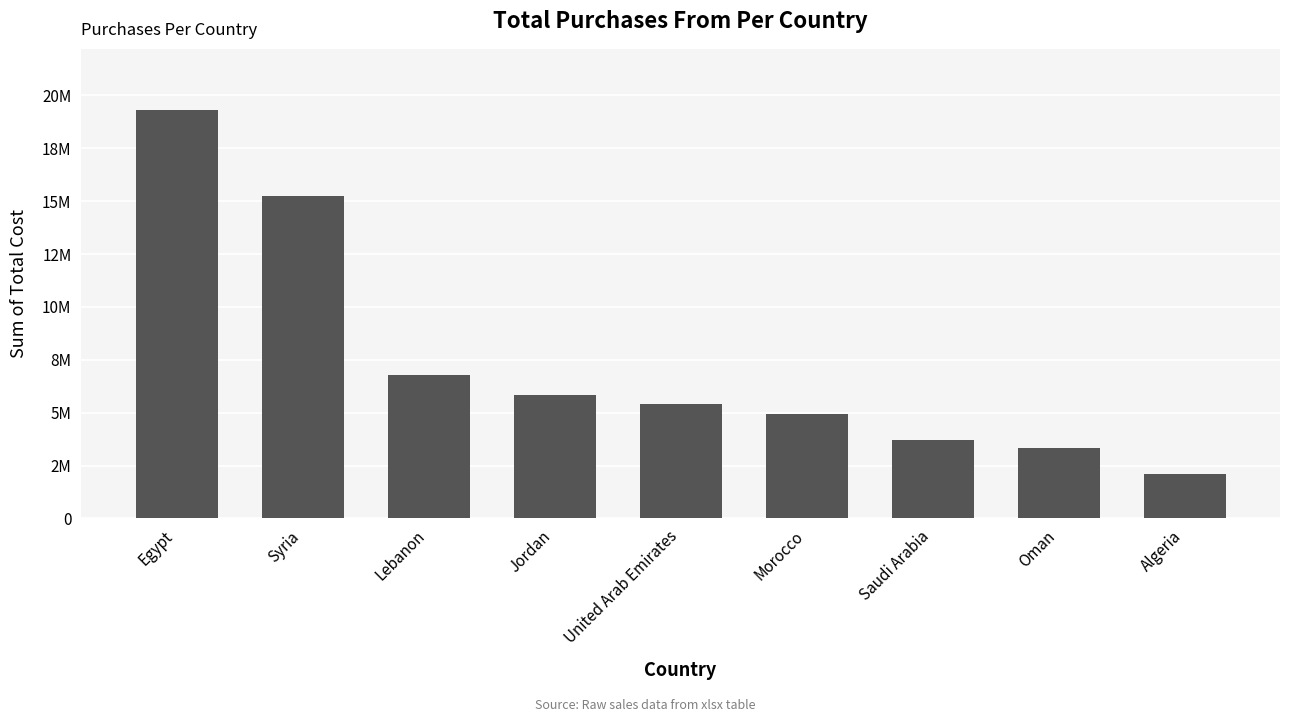

What is the change in value from Egypt to Lebanon?

-12520181